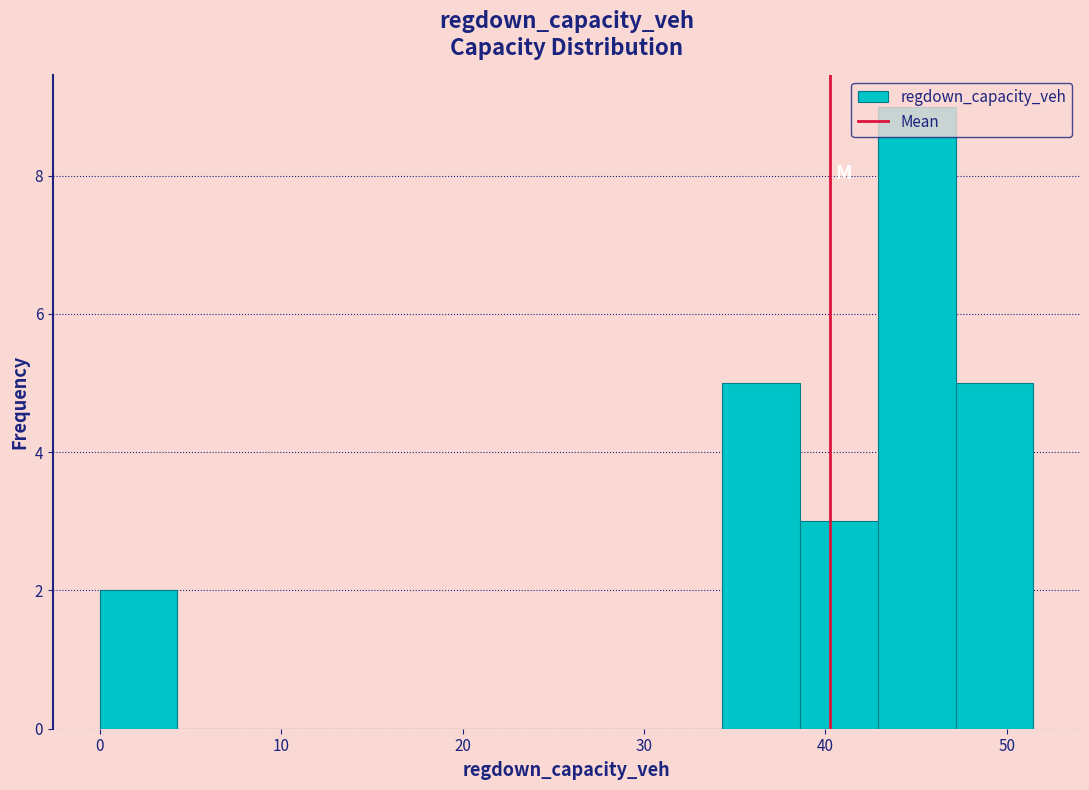

Reading left to right, transcribe this chart: for each bar, give the range it covers on the x-axis and its height. Neither the bar edges nor the heights are printed on the chart, so give them approximately, as read against the axes.

0 to 4: 2
4 to 9: 0
9 to 13: 0
13 to 17: 0
17 to 21: 0
21 to 26: 0
26 to 30: 0
30 to 34: 0
34 to 39: 5
39 to 43: 3
43 to 47: 9
47 to 51: 5